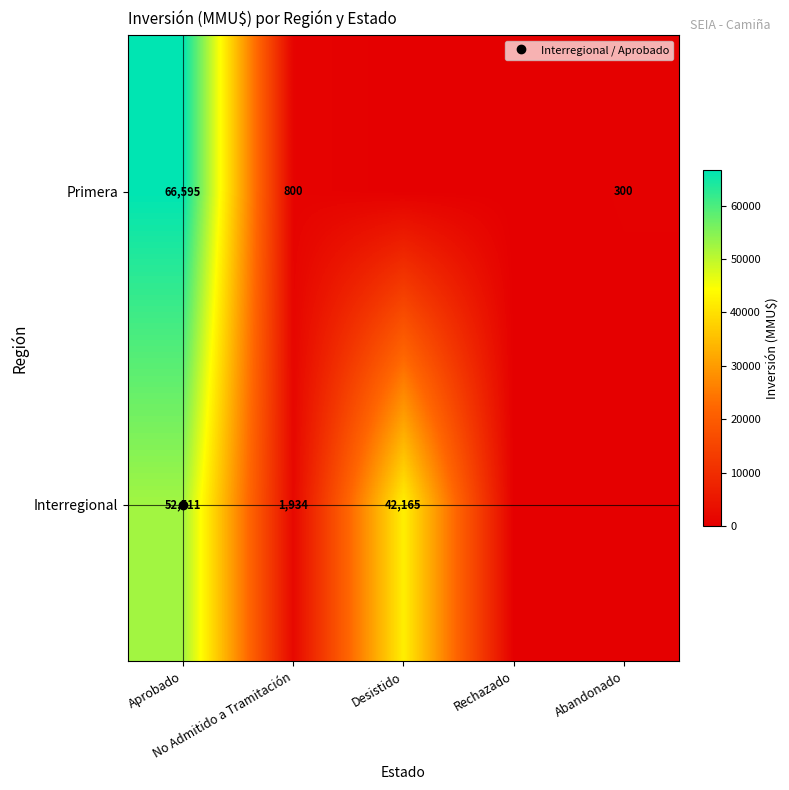

True or false: Primera has a value of 300 at Abandonado.

True